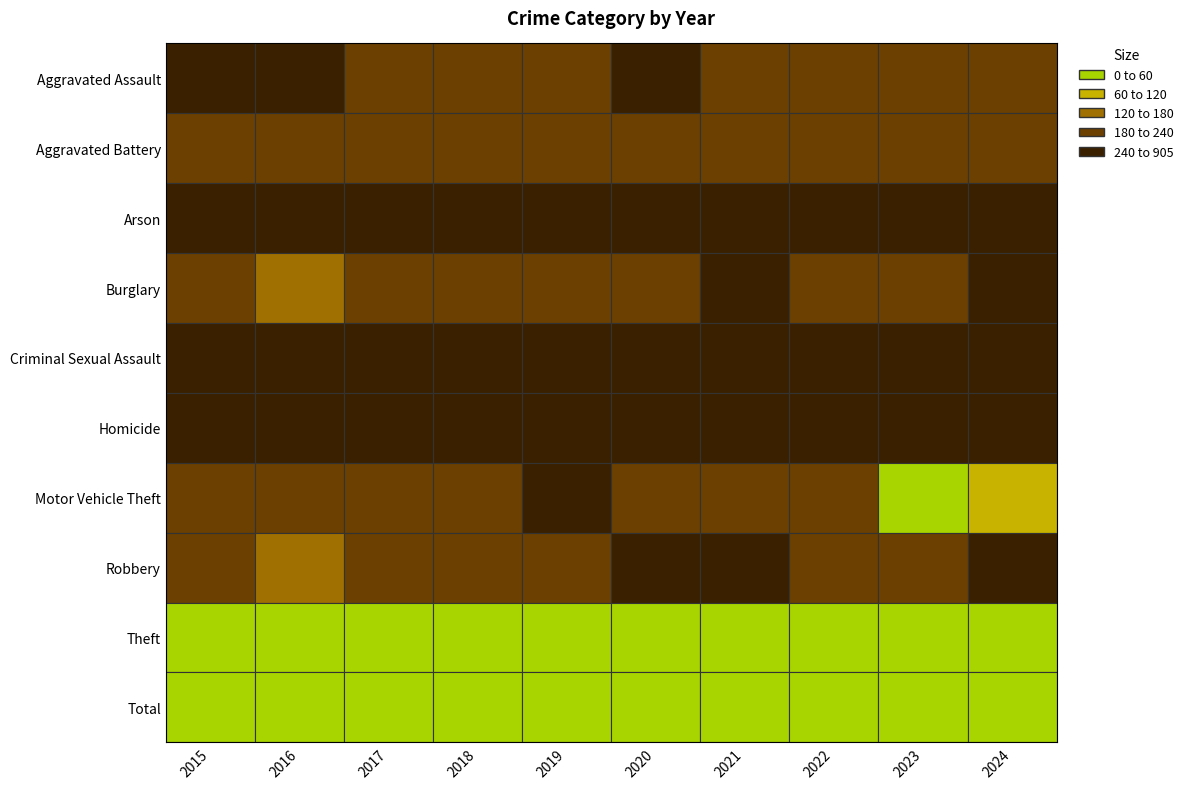

How many series are shown in this chart?

10